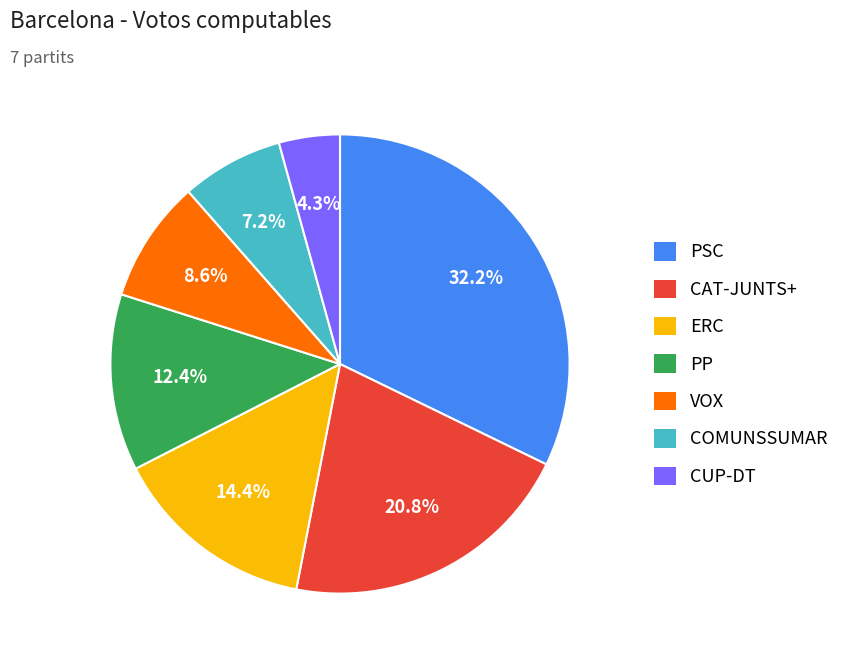

Is there any slice that represents more than half of the pie?

No